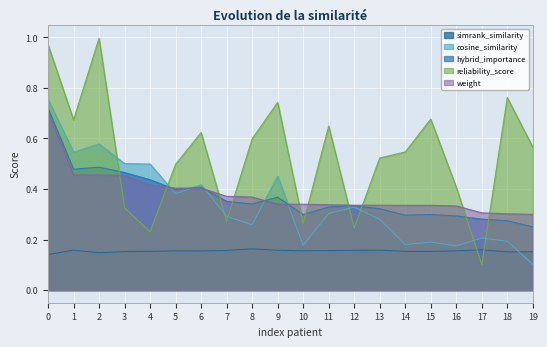

What is the difference between the maximum and minimum values in the cosine_similarity series?

0.7